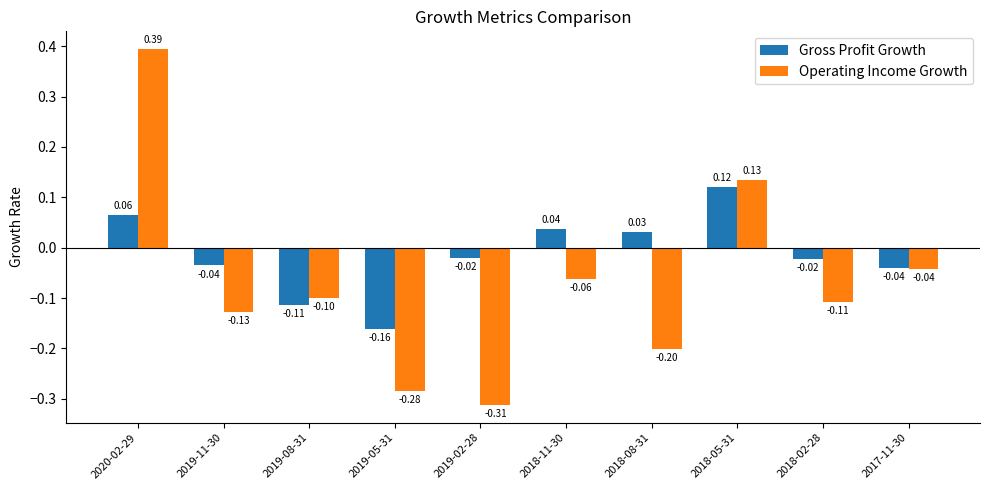

What is the difference between the maximum and minimum values in the Gross Profit Growth series?

0.3